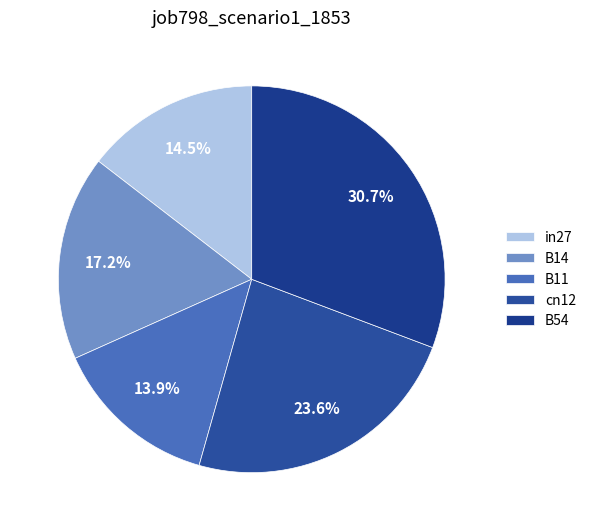

Is it true that B11 is 14% of the pie?

True